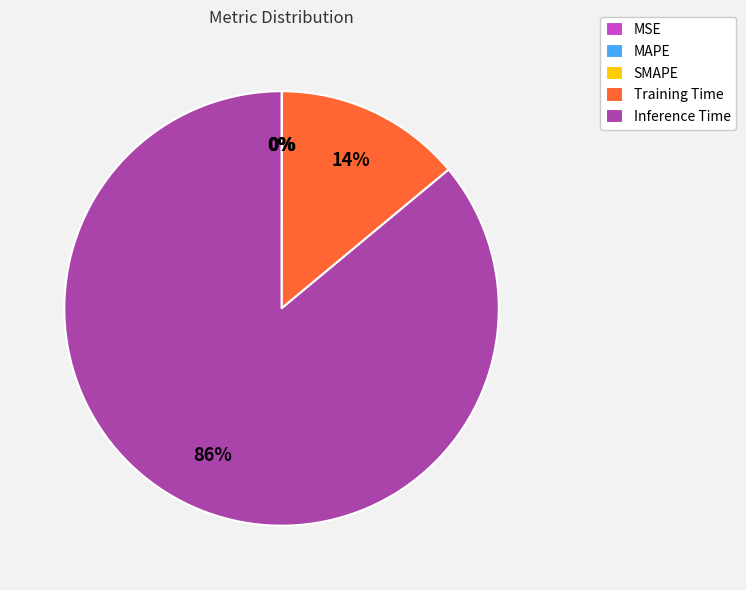

What is the smallest slice in the pie chart?

SMAPE